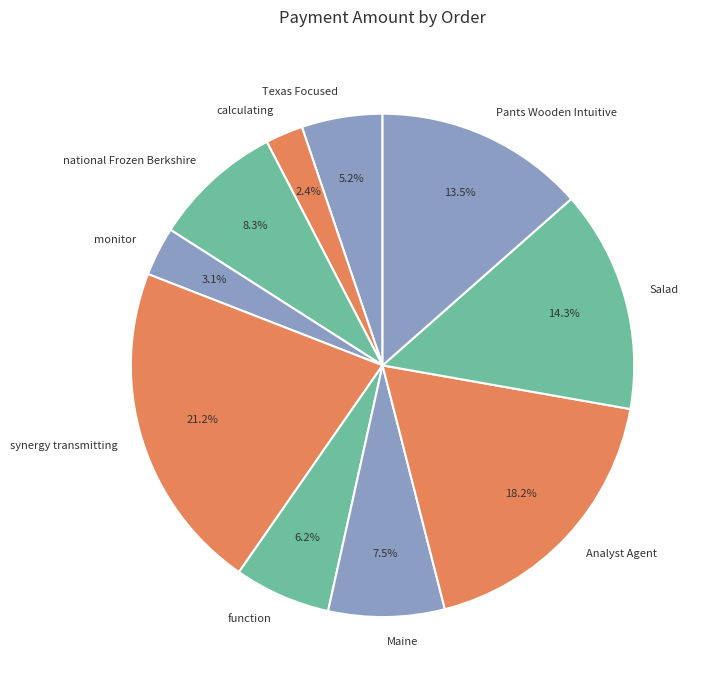

Is Salad the majority of the pie?

No